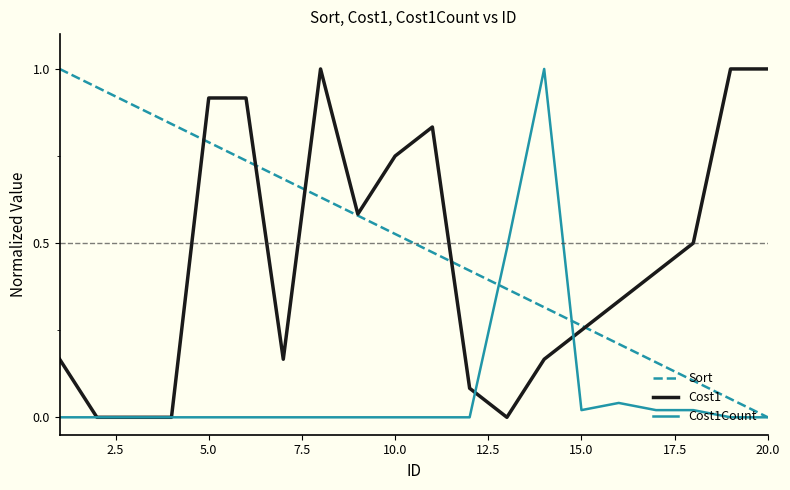

What is the highest value of the Sort series?

1.0